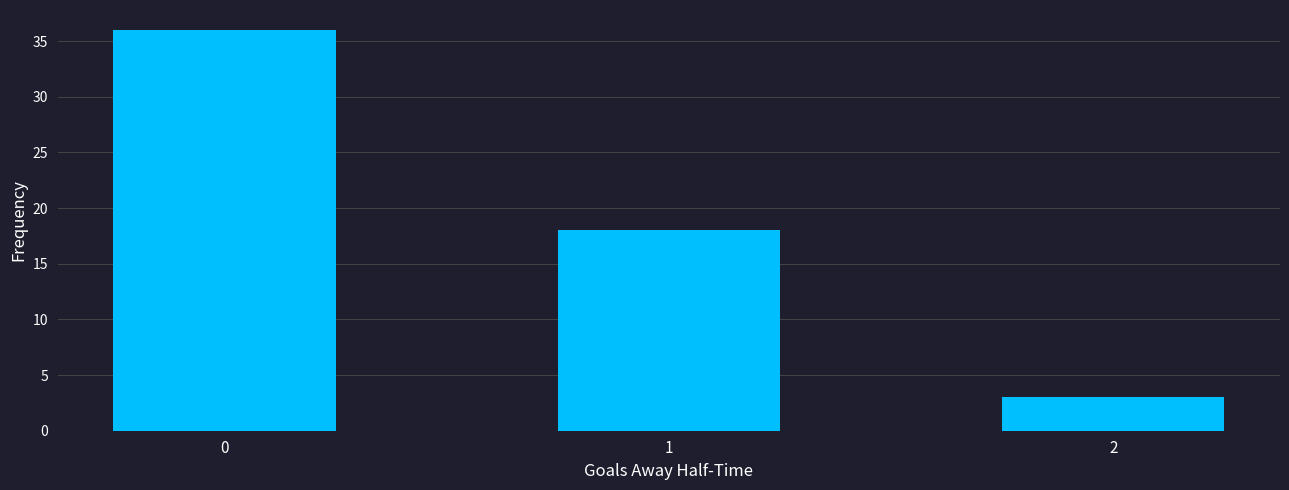

Read the value at 2.

3